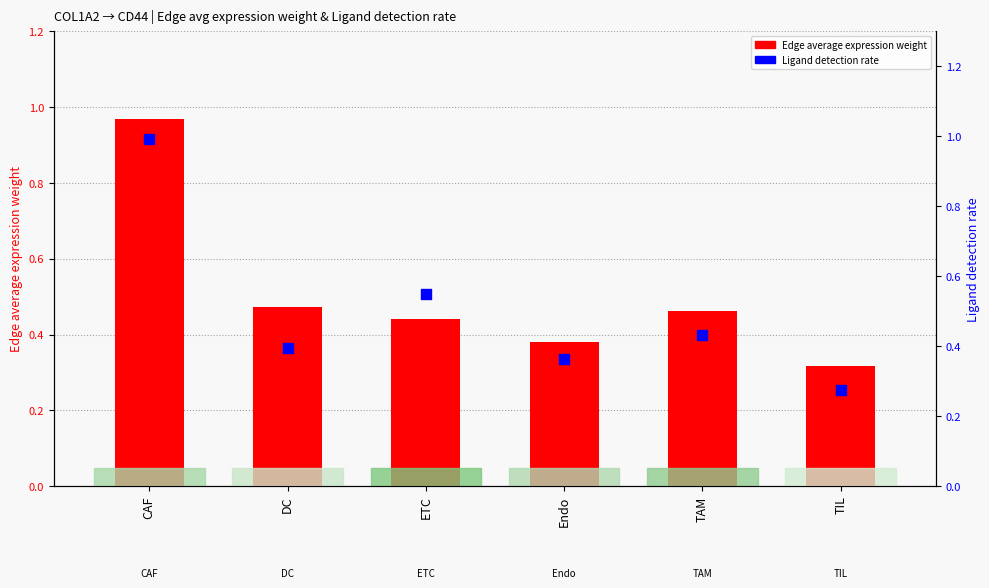

Which series reaches the maximum Y coordinate?

Ligand detection rate